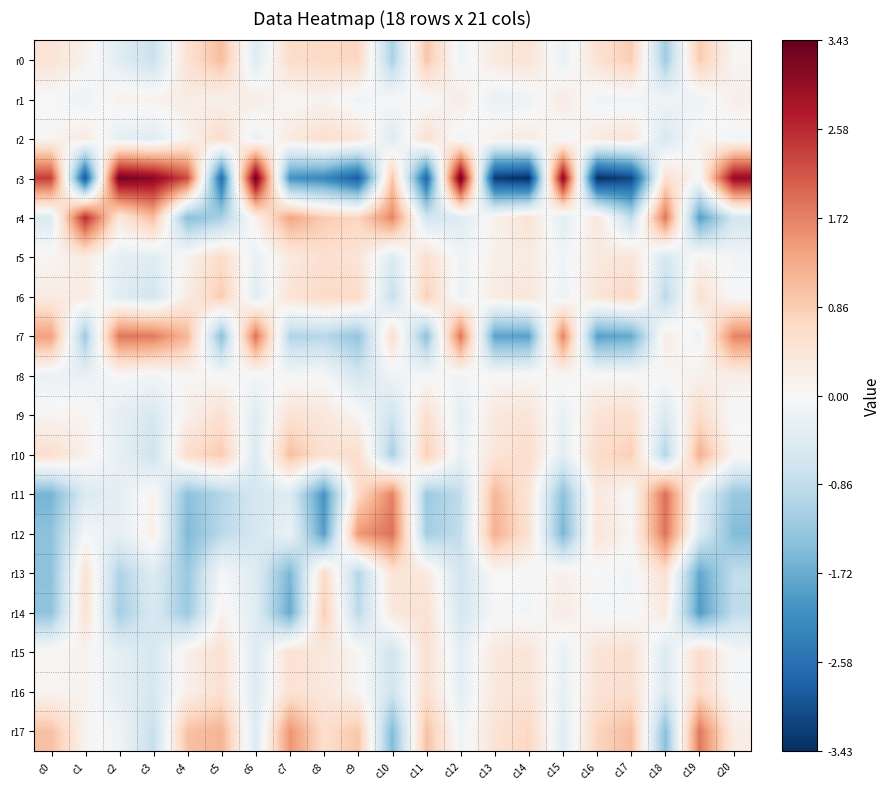

Reading right to left, list all the values displayed in this chart.

r0: c20=0.1	c19=0.9	c18=-1.2	c17=0.9	c16=0.5	c15=-0.2	c14=0.5	c13=0.3	c12=-0.2	c11=1.0	c10=-1.1	c9=0.7	c8=0.7	c7=0.6	c6=-0.4	c5=1.1	c4=0.5	c3=-0.8	c2=-0.4	c1=0.2	c0=0.5
r1: c20=0.2	c19=-0.2	c18=-0.1	c17=-0.1	c16=-0.1	c15=0.3	c14=-0.2	c13=-0.3	c12=0.3	c11=-0.1	c10=-0.0	c9=-0.1	c8=0.1	c7=0.0	c6=0.3	c5=0.1	c4=0.3	c3=0.1	c2=0.2	c1=-0.2	c0=-0.0
r2: c20=-0.1	c19=0.1	c18=-0.6	c17=0.4	c16=0.3	c15=-0.1	c14=0.3	c13=0.2	c12=-0.1	c11=0.6	c10=-0.5	c9=0.4	c8=0.6	c7=0.3	c6=-0.2	c5=0.6	c4=0.1	c3=-0.4	c2=-0.3	c1=0.3	c0=0.1
r3: c20=3.0	c19=-0.0	c18=0.6	c17=-3.1	c16=-3.4	c15=3.1	c14=-3.4	c13=-3.3	c12=3.4	c11=-2.7	c10=0.9	c9=-2.9	c8=-2.2	c7=-2.1	c6=3.4	c5=-2.6	c4=2.3	c3=3.1	c2=3.3	c1=-2.9	c0=2.4
r4: c20=-0.6	c19=-1.9	c18=1.8	c17=-0.9	c16=0.4	c15=-0.4	c14=0.5	c13=0.2	c12=-0.4	c11=-0.6	c10=1.7	c9=0.7	c8=0.9	c7=1.3	c6=0.2	c5=-1.1	c4=-1.5	c3=1.1	c2=0.4	c1=2.6	c0=-0.5
r5: c20=-0.1	c19=0.1	c18=-0.6	c17=0.4	c16=0.3	c15=-0.1	c14=0.3	c13=0.2	c12=-0.1	c11=0.6	c10=-0.5	c9=0.4	c8=0.6	c7=0.3	c6=-0.2	c5=0.6	c4=0.1	c3=-0.4	c2=-0.3	c1=0.3	c0=0.1
r6: c20=-0.0	c19=0.5	c18=-0.9	c17=0.7	c16=0.4	c15=-0.2	c14=0.4	c13=0.3	c12=-0.2	c11=0.8	c10=-0.8	c9=0.6	c8=0.7	c7=0.5	c6=-0.4	c5=0.9	c4=0.3	c3=-0.6	c2=-0.4	c1=0.3	c0=0.3
r7: c20=1.7	c19=-0.2	c18=0.3	c17=-1.7	c16=-1.9	c15=1.7	c14=-1.9	c13=-1.8	c12=1.9	c11=-1.4	c10=0.6	c9=-1.3	c8=-1.0	c7=-1.0	c6=1.9	c5=-1.5	c4=1.1	c3=1.8	c2=1.8	c1=-1.2	c0=1.4
r8: c20=0.2	c19=0.2	c18=0.0	c17=0.0	c16=0.0	c15=0.0	c14=0.0	c13=0.0	c12=-0.1	c11=-0.0	c10=-0.1	c9=-0.6	c8=-0.0	c7=-0.0	c6=-0.1	c5=-0.0	c4=0.1	c3=-0.1	c2=-0.0	c1=-0.2	c0=-0.2
r9: c20=-0.1	c19=0.6	c18=-0.5	c17=0.5	c16=0.5	c15=-0.3	c14=0.5	c13=0.4	c12=-0.3	c11=0.6	c10=-0.7	c9=0.1	c8=0.4	c7=0.5	c6=-0.4	c5=0.5	c4=0.2	c3=-0.6	c2=-0.3	c1=0.1	c0=0.1
r10: c20=0.1	c19=1.2	c18=-1.0	c17=0.8	c16=0.6	c15=-0.3	c14=0.6	c13=0.4	c12=-0.2	c11=0.8	c10=-1.1	c9=0.6	c8=0.5	c7=1.0	c6=-0.5	c5=0.9	c4=0.6	c3=-0.7	c2=-0.3	c1=0.2	c0=0.6
r11: c20=-1.3	c19=-0.3	c18=1.9	c17=-0.0	c16=0.4	c15=-1.4	c14=0.4	c13=1.1	c12=-0.9	c11=-1.2	c10=1.7	c9=0.6	c8=-2.0	c7=-0.5	c6=-0.6	c5=-1.0	c4=-1.4	c3=0.1	c2=-0.3	c1=-0.5	c0=-1.6
r12: c20=-1.5	c19=-0.5	c18=1.8	c17=0.1	c16=0.4	c15=-1.6	c14=0.5	c13=1.2	c12=-0.8	c11=-1.2	c10=1.9	c9=1.5	c8=-1.9	c7=-0.2	c6=-0.6	c5=-0.9	c4=-1.5	c3=0.2	c2=-0.3	c1=-0.1	c0=-1.4
r13: c20=-0.9	c19=-1.8	c18=0.5	c17=-0.1	c16=-0.0	c15=0.2	c14=-0.0	c13=0.0	c12=-0.6	c11=0.3	c10=0.5	c9=-1.0	c8=0.6	c7=-1.6	c6=-0.4	c5=-0.0	c4=-1.3	c3=-0.4	c2=-1.0	c1=0.5	c0=-1.4
r14: c20=-0.9	c19=-1.9	c18=0.3	c17=-0.1	c16=-0.1	c15=0.3	c14=-0.1	c13=-0.0	c12=-0.6	c11=0.5	c10=0.4	c9=-0.9	c8=0.8	c7=-1.8	c6=-0.4	c5=0.1	c4=-1.3	c3=-0.5	c2=-1.2	c1=0.5	c0=-1.4
r15: c20=-0.1	c19=0.6	c18=-0.5	c17=0.5	c16=0.5	c15=-0.3	c14=0.5	c13=0.4	c12=-0.3	c11=0.6	c10=-0.7	c9=0.1	c8=0.4	c7=0.5	c6=-0.4	c5=0.5	c4=0.2	c3=-0.6	c2=-0.3	c1=0.1	c0=0.1
r16: c20=-0.1	c19=0.6	c18=-0.5	c17=0.5	c16=0.5	c15=-0.3	c14=0.5	c13=0.4	c12=-0.3	c11=0.6	c10=-0.7	c9=0.1	c8=0.4	c7=0.5	c6=-0.4	c5=0.5	c4=0.2	c3=-0.6	c2=-0.3	c1=0.1	c0=0.1
r17: c20=0.3	c19=1.8	c18=-1.4	c17=1.1	c16=0.8	c15=-0.4	c14=0.7	c13=0.5	c12=-0.1	c11=1.0	c10=-1.5	c9=0.9	c8=0.6	c7=1.5	c6=-0.5	c5=1.2	c4=1.0	c3=-0.8	c2=-0.1	c1=0.1	c0=1.0